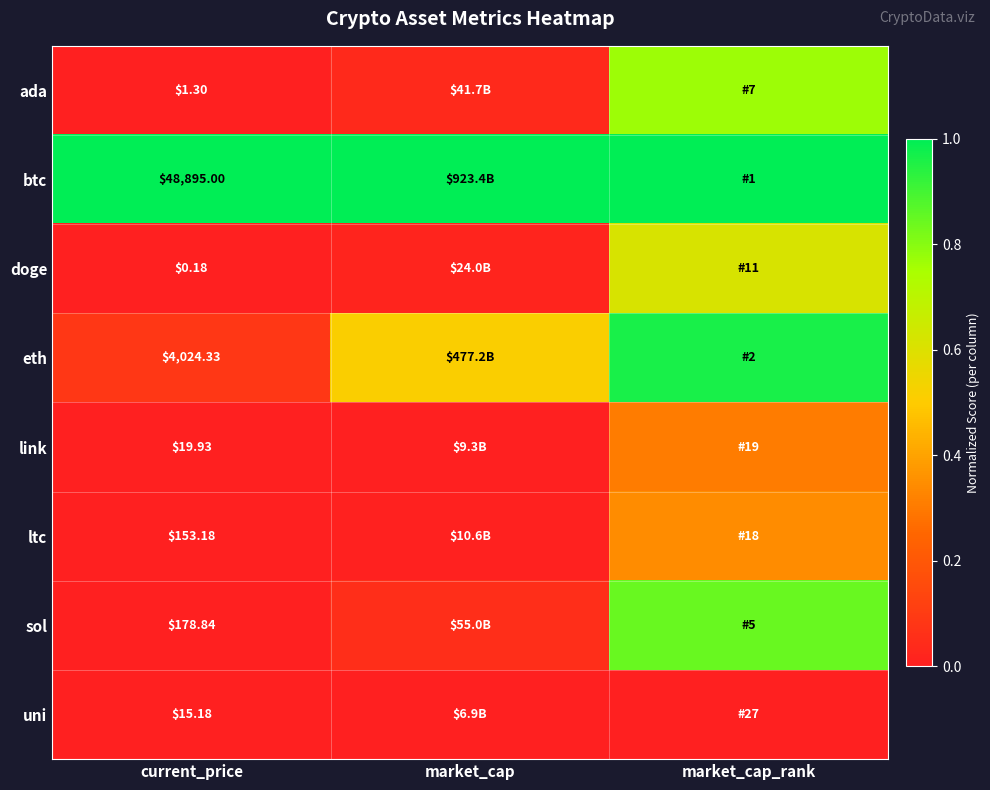

At which category is the sum across all series the highest?

market_cap_rank